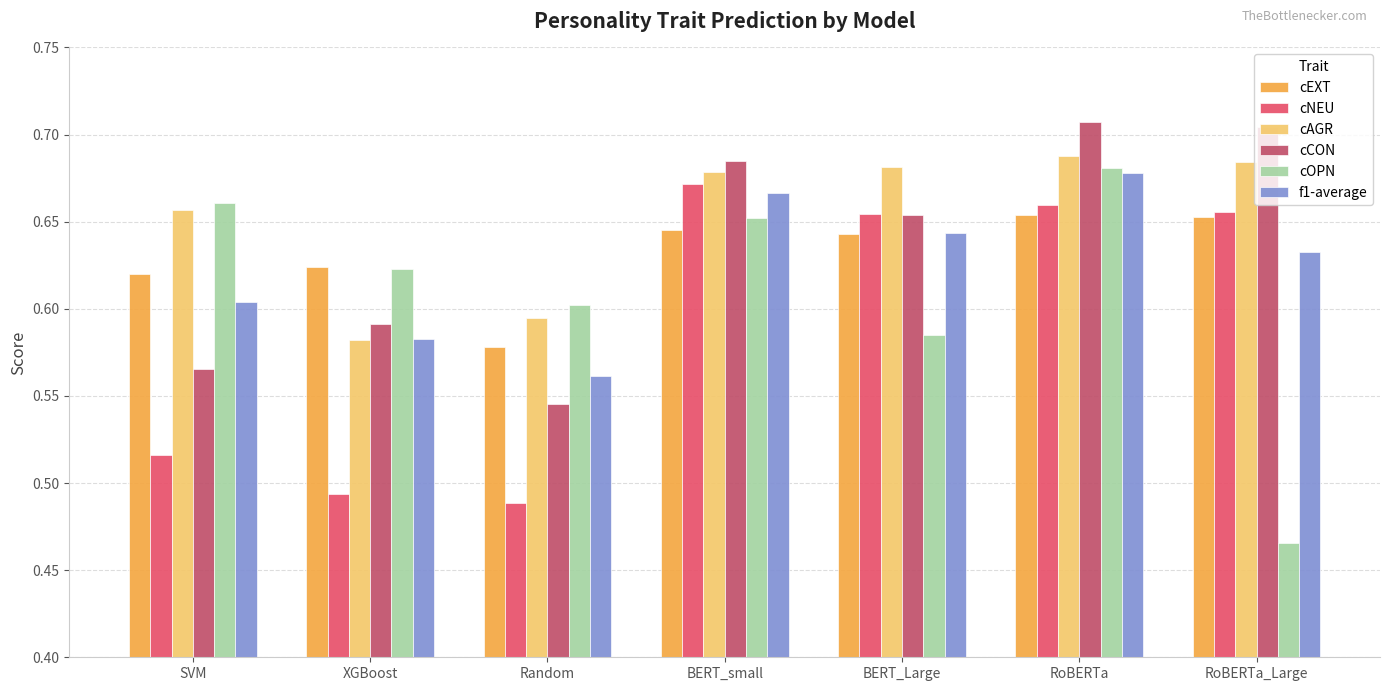

What is the spread (max minus min) of values at Random?

0.1